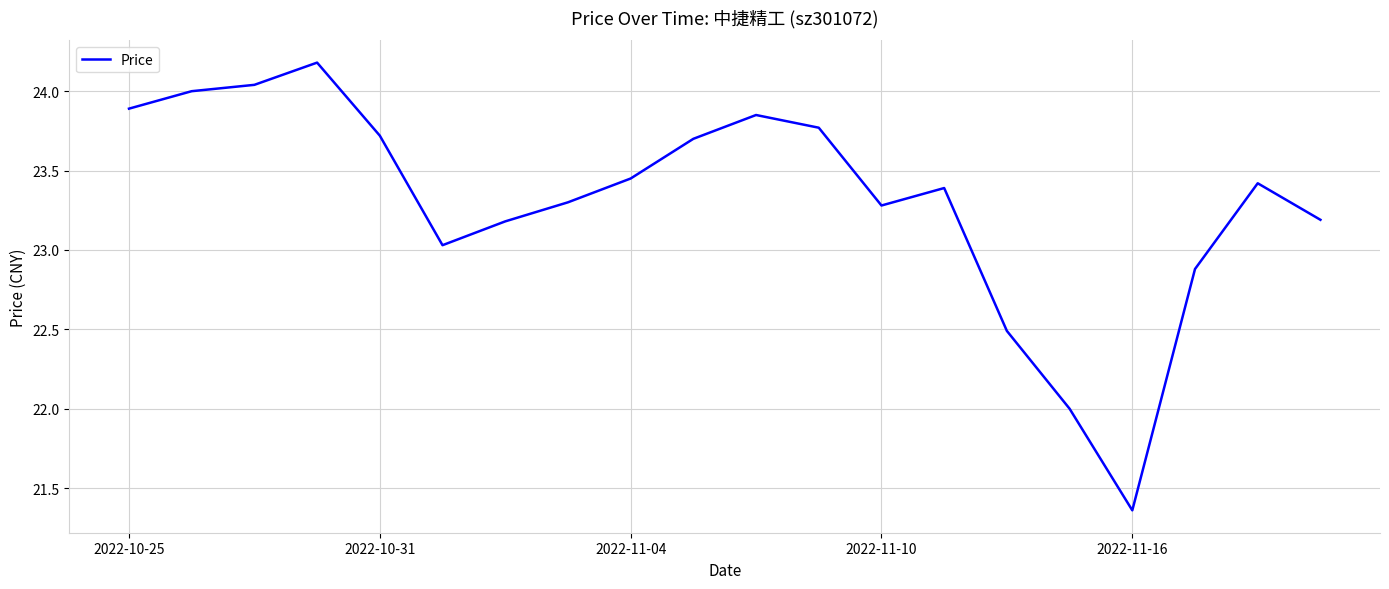

What is the maximum value shown in the chart?

24.2